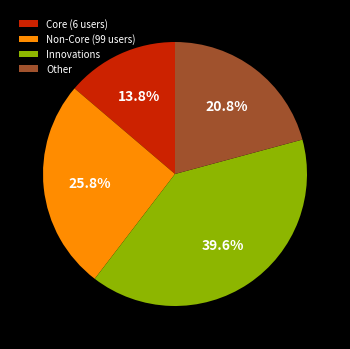

Rank the categories by value from lowest to highest.

Core (6 users), Other, Non-Core (99 users), Innovations